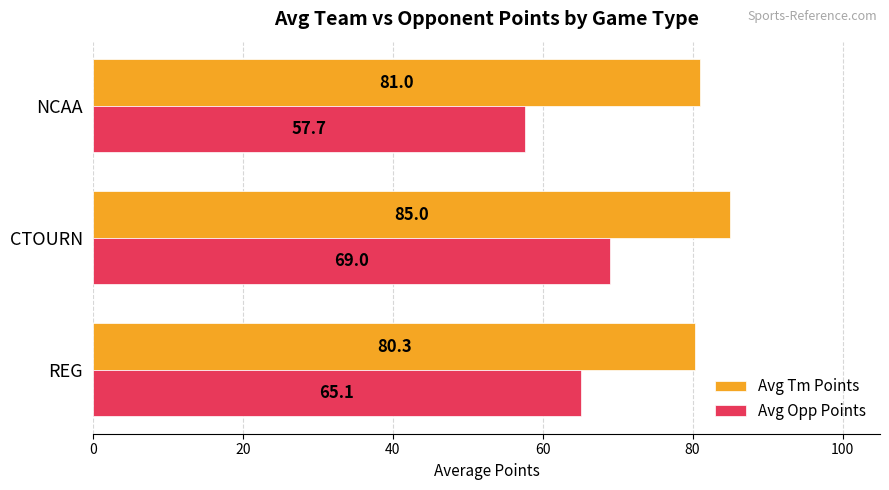

What is the average value of the Avg Tm Points series?

82.1